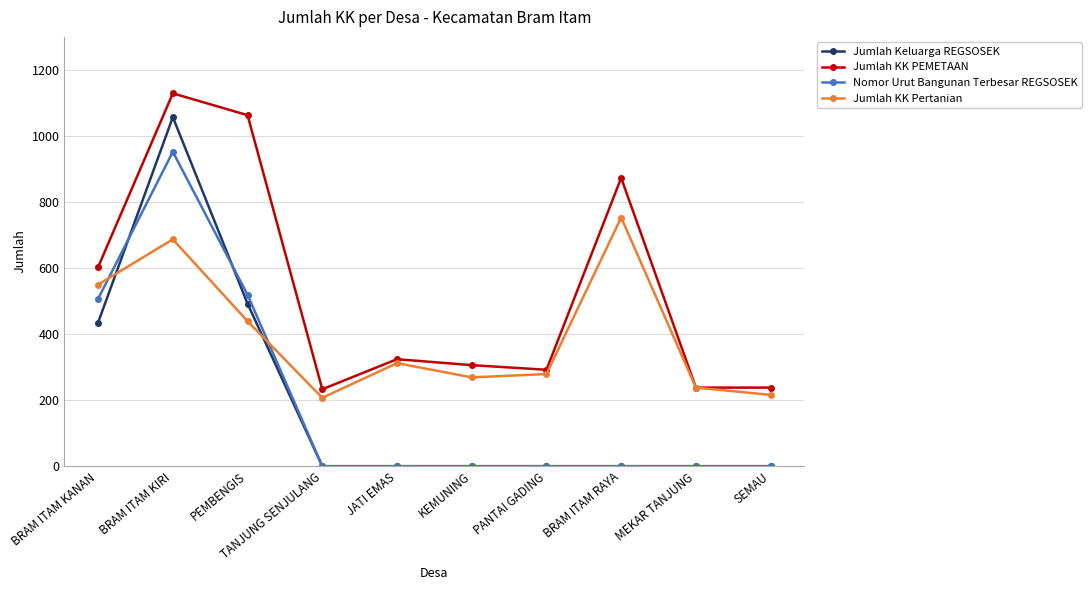

What is the value of the Jumlah KK Pertanian point at the 1st from the left?

550